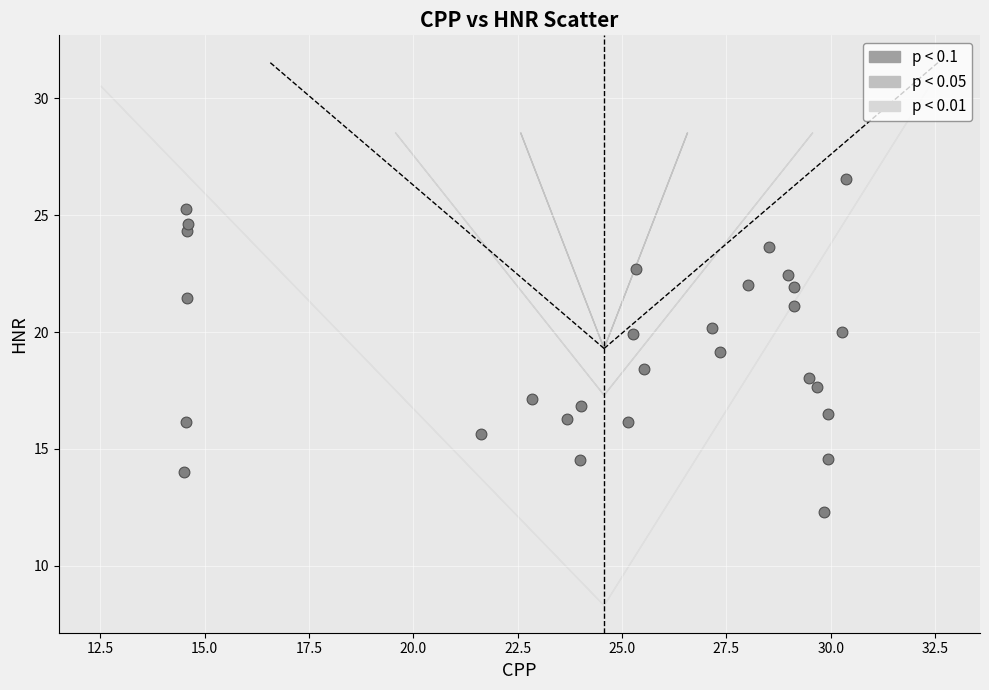

What is the range of Y values (max minus min)?

14.2